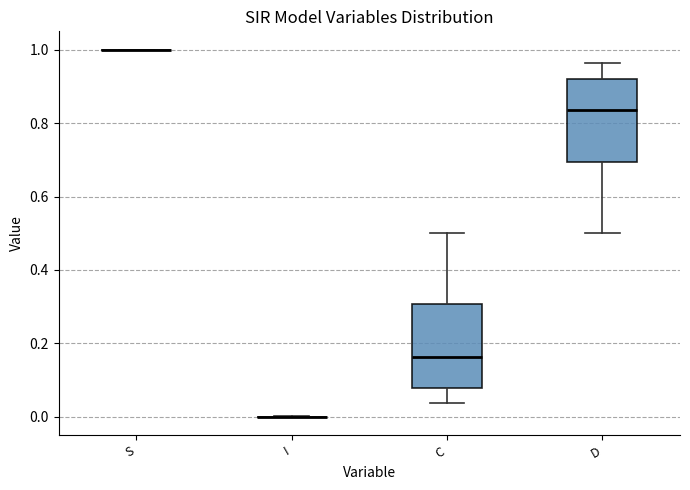

Reading left to right, transcribe this box plot: for each box, give where its median line is, the range the box spans, and where its two whiskers end, as read against the y-axis. The values are not printed on the chart, so give them approximately, as read against the axis.

S: box collapsed to a line at 1.00, whiskers 1.00 to 1.00
I: box collapsed to a line at 0.00, whiskers 0.00 to 0.00
C: median 0.16, box 0.08 to 0.30, whiskers 0.04 to 0.50
D: median 0.84, box 0.70 to 0.92, whiskers 0.50 to 0.96